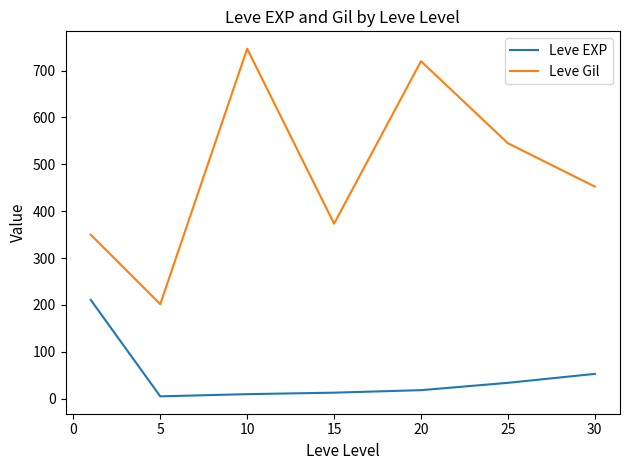

True or false: Leve EXP and Leve Gil cross at least once.

False